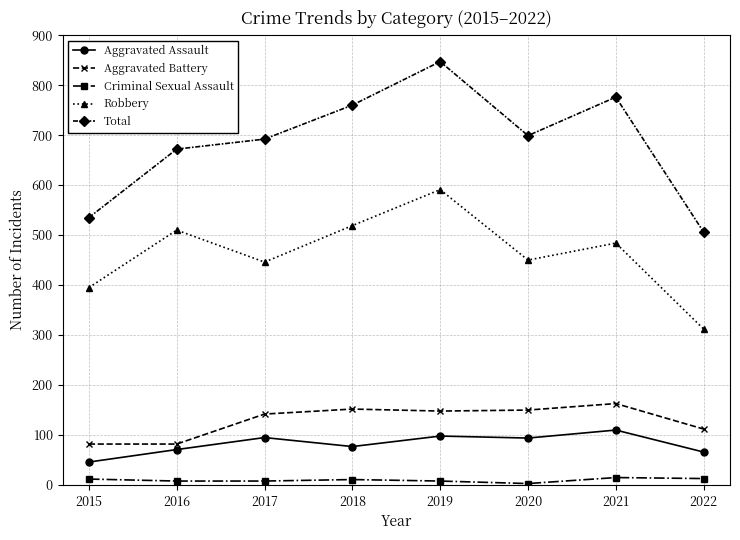

What is the minimum value for Robbery?

312